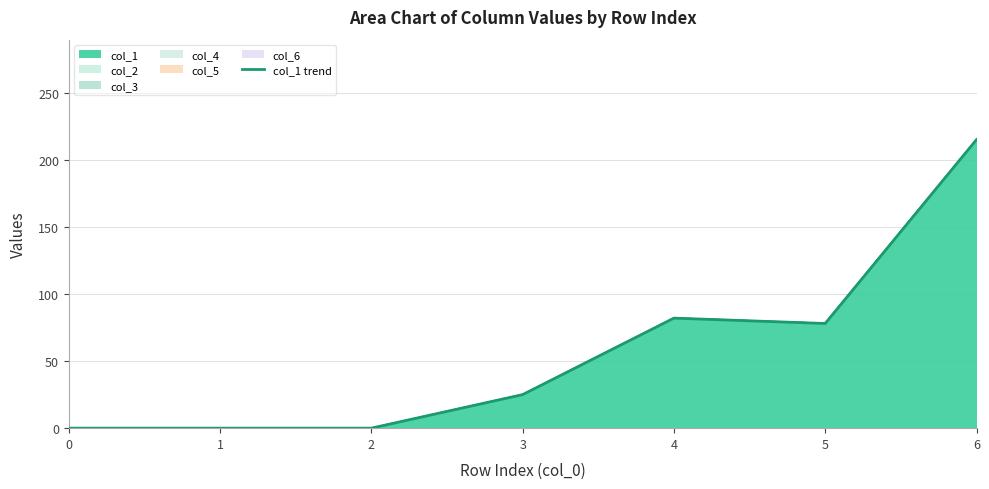

At which label is the value closest to 107?

4